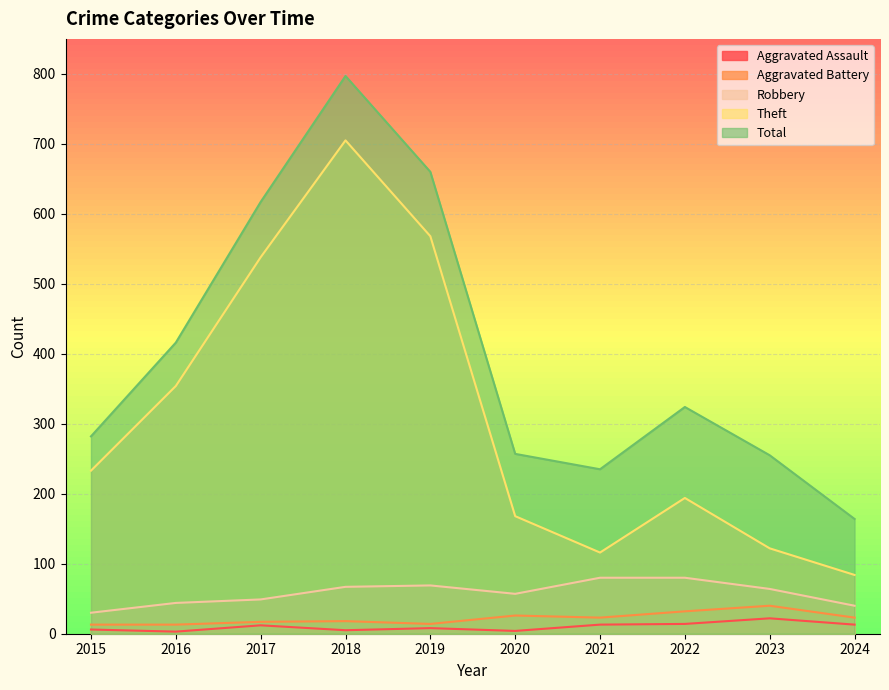

Reading right to left, extract all data points from this chart.

Aggravated Assault: 13	22	14	13	4	8	5	12	3	6
Aggravated Battery: 23	40	32	23	26	14	18	17	13	13
Robbery: 40	64	80	80	57	69	67	49	44	30
Theft: 84	122	194	116	168	568	705	538	354	233
Total: 164	255	324	235	257	660	797	617	416	282